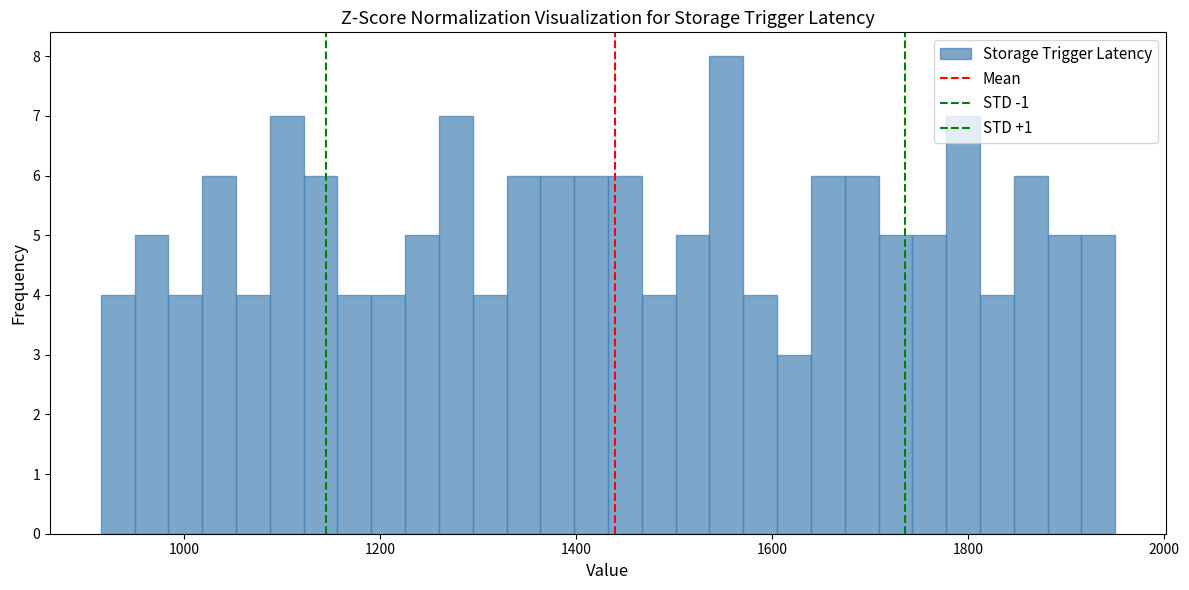

Around what value on the x-axis is the tallest bar? Give the approximate position of its centre, as read against the axis.

1560